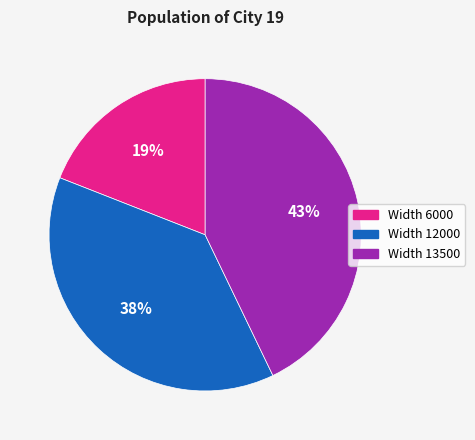

Does Width 6000 account for over 50% of the chart?

No